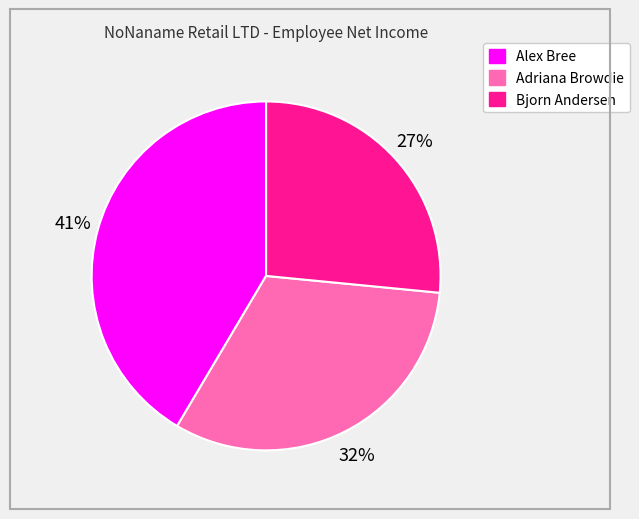

What is the largest slice in the pie chart?

Alex Bree